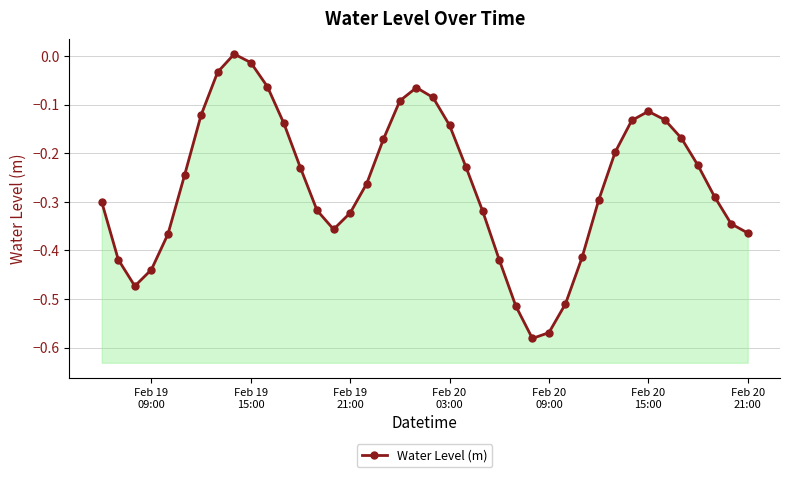

Reading right to left, transcribe all the data shown in this chart.

-0.4	-0.3	-0.3	-0.2	-0.2	-0.1	-0.1	-0.1	-0.2	-0.3	-0.4	-0.5	-0.6	-0.6	-0.5	-0.4	-0.3	-0.2	-0.1	-0.1	-0.1	-0.1	-0.2	-0.3	-0.3	-0.4	-0.3	-0.2	-0.1	-0.1	-0.0	0.0	-0.0	-0.1	-0.2	-0.4	-0.4	-0.5	-0.4	-0.3